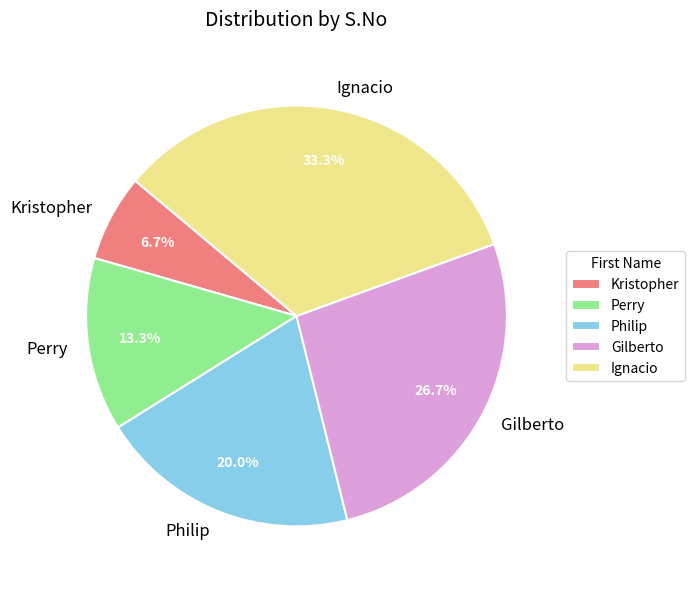

Which category has the biggest portion of the pie?

Ignacio